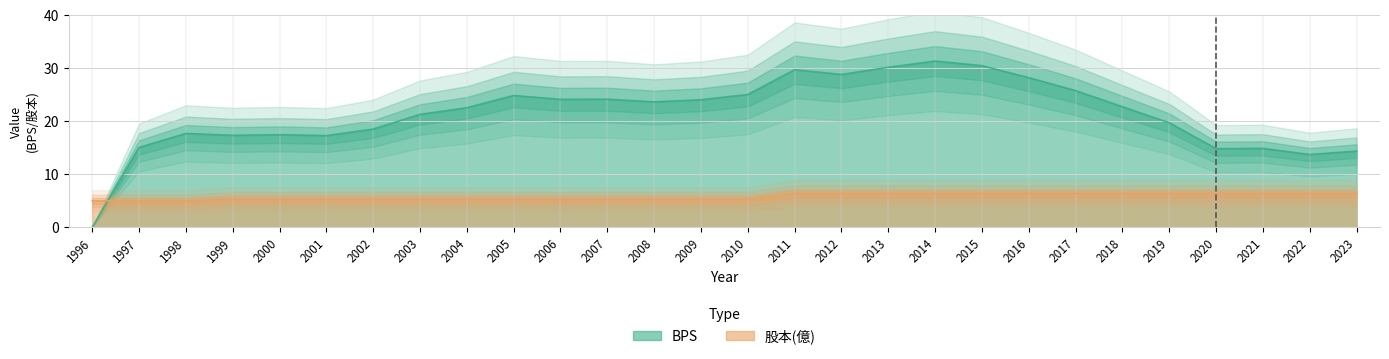

True or false: 股本 has a value of 5.4 at 2008.

True